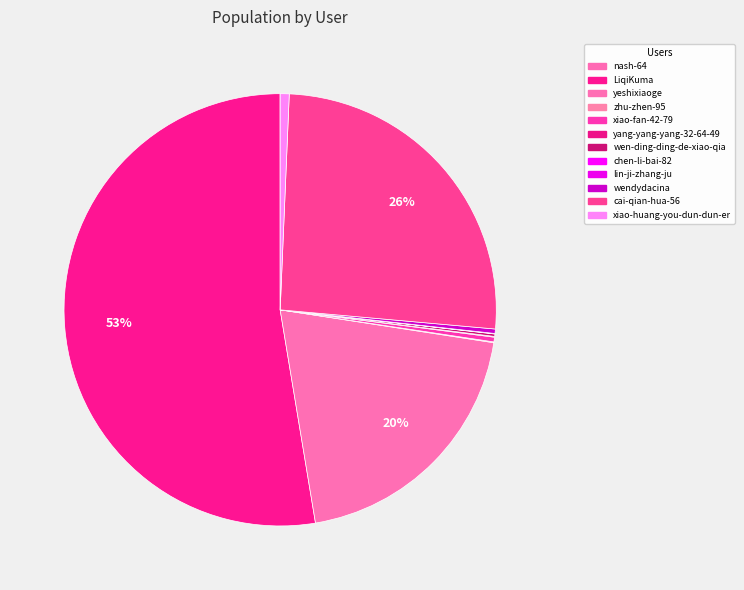

To the nearest percent, what percentage of the pie is cai-qian-hua-56?

26%